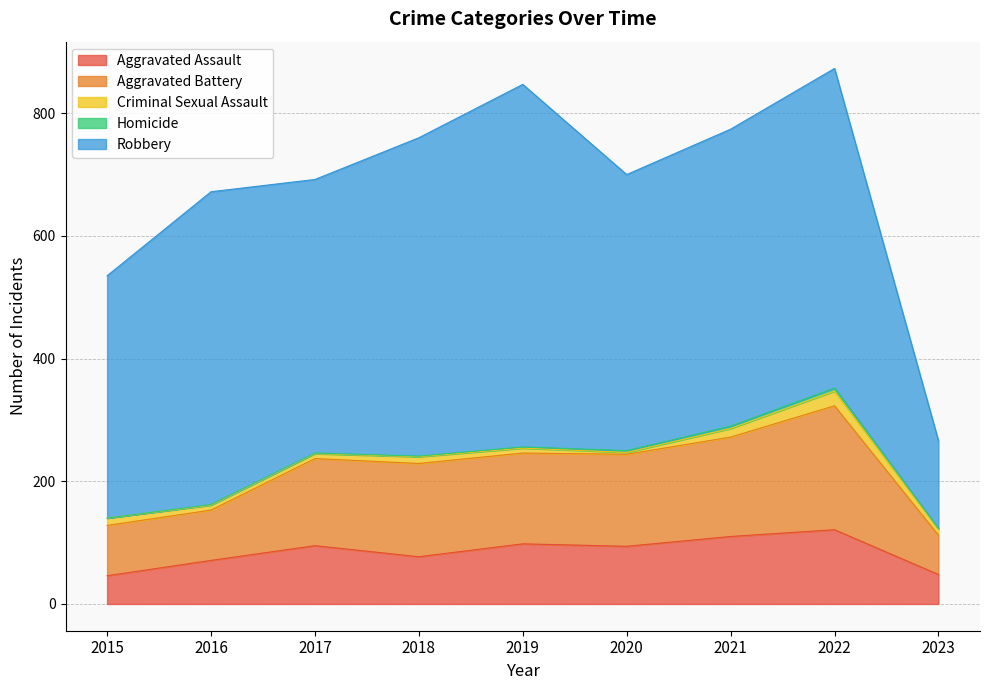

Which series has the widest spread of values?

Robbery